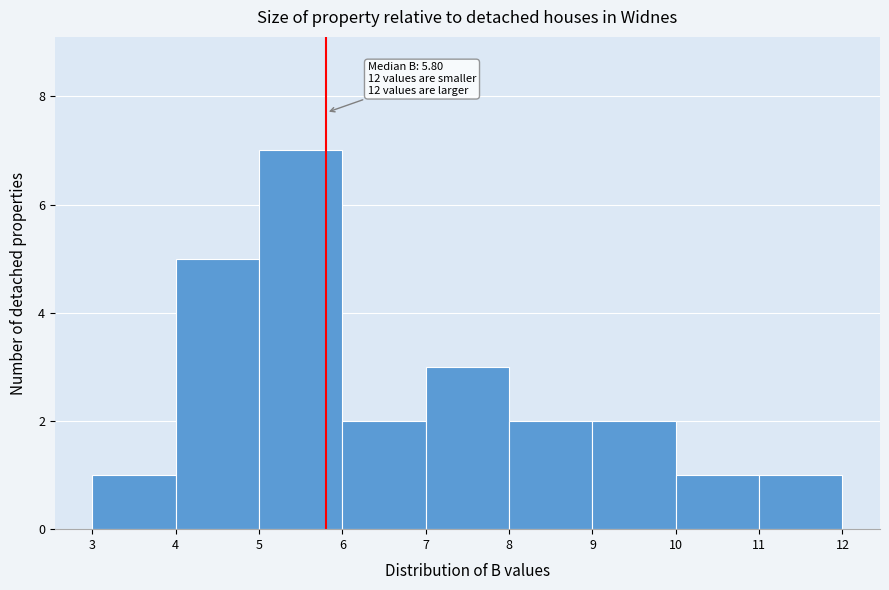

Over which range of the x-axis is the bar tallest?

5 to 6